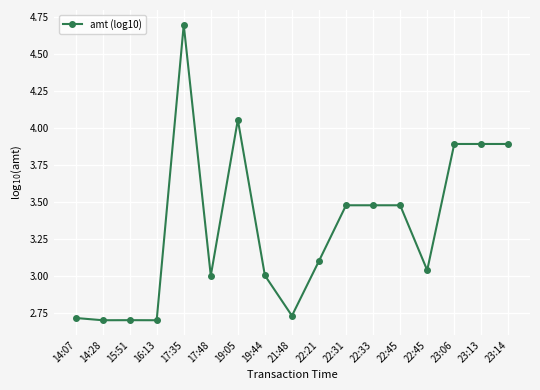

How many data points does each series have?

17